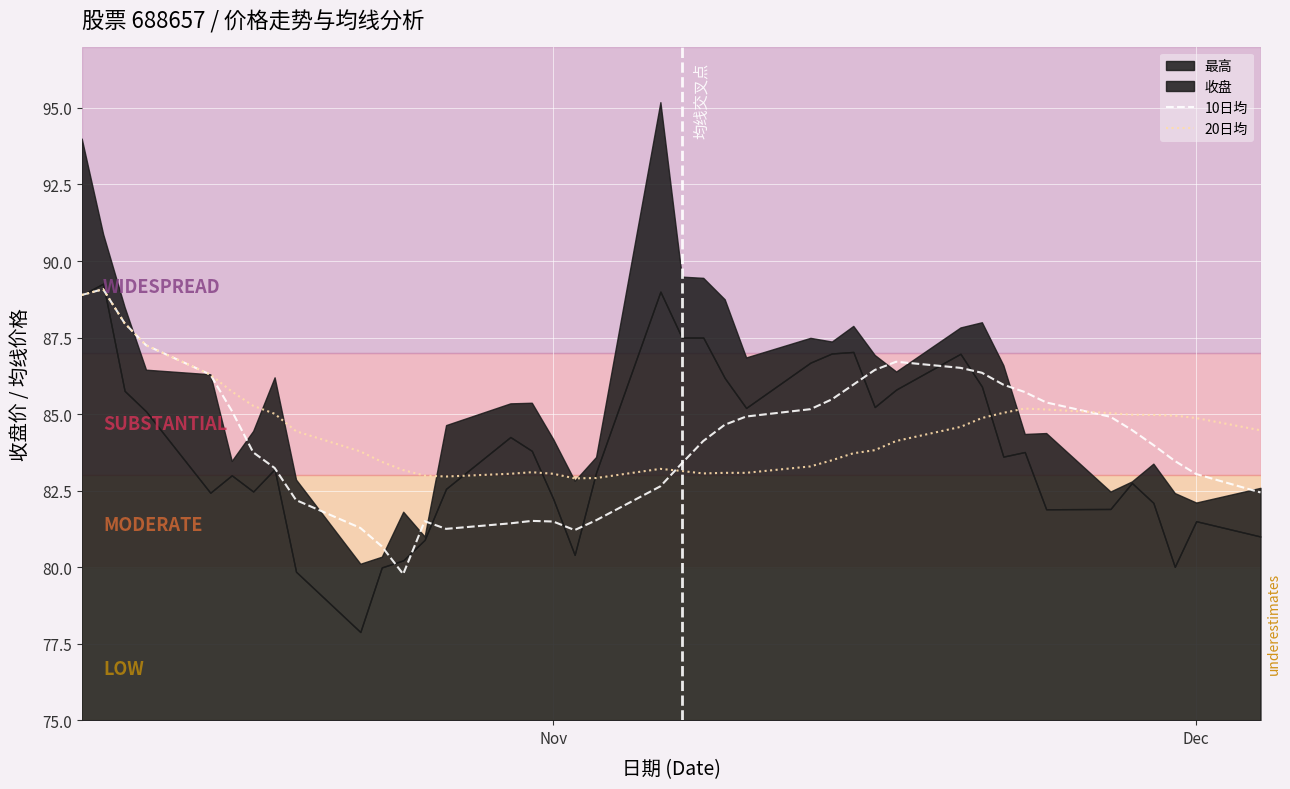

What is the maximum value for 20日均?

89.1